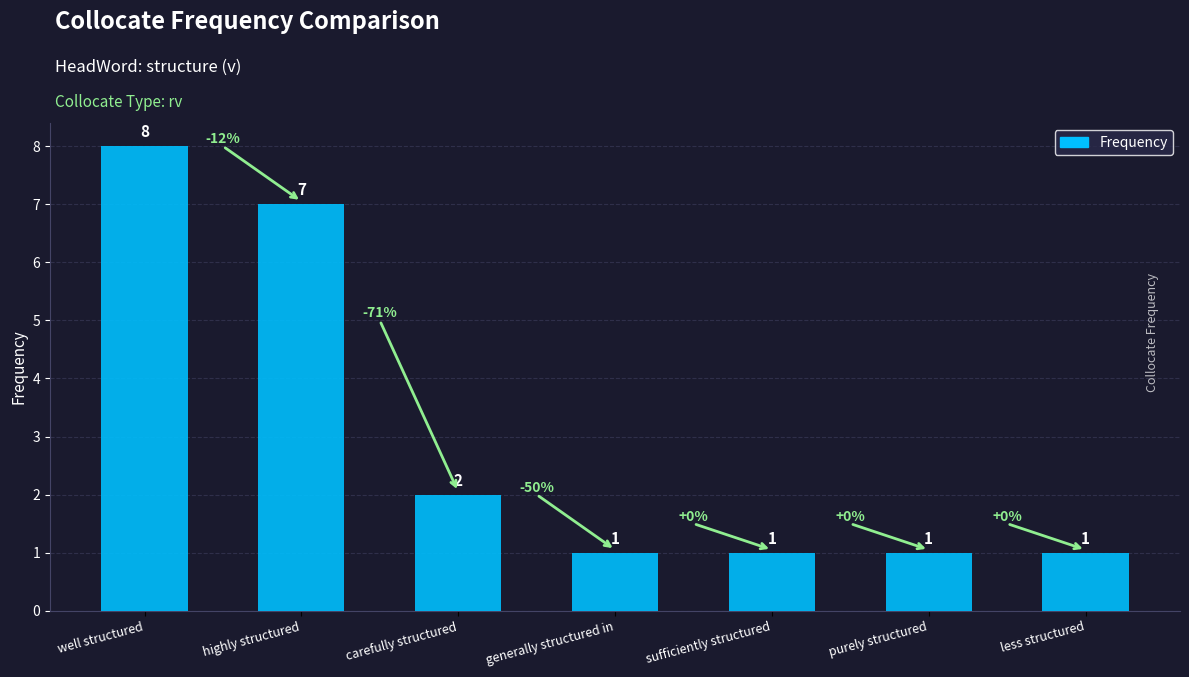

How many distinct data groups are displayed?

1